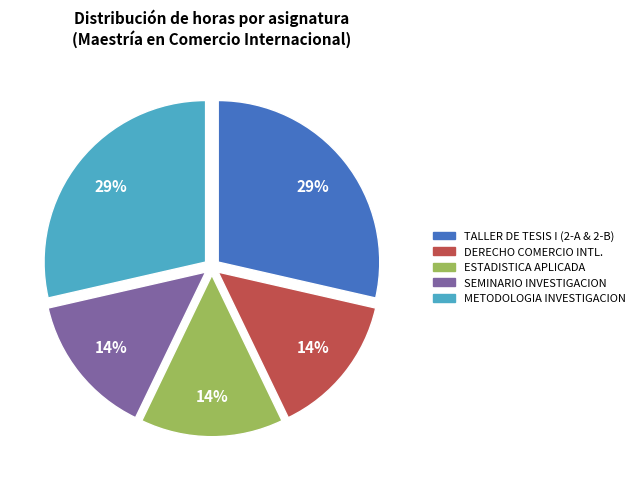

Does any single category account for the majority?

No